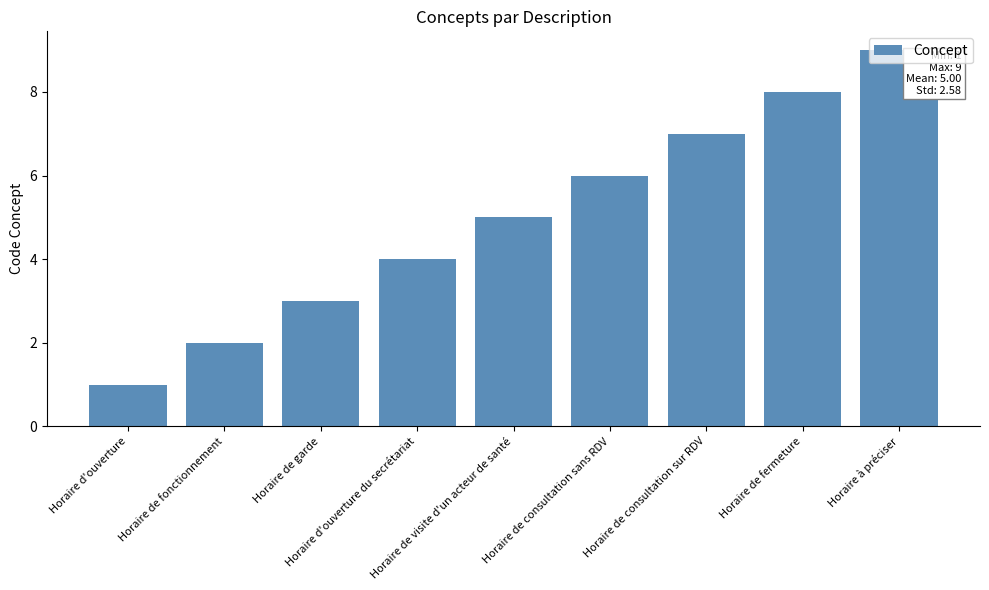

Rank the categories by value from lowest to highest.

Horaire d'ouverture, Horaire de fonctionnement, Horaire de garde, Horaire d'ouverture du secrétariat, Horaire de visite d'un acteur de santé, Horaire de consultation sans RDV, Horaire de consultation sur RDV, Horaire de fermeture, Horaire à préciser